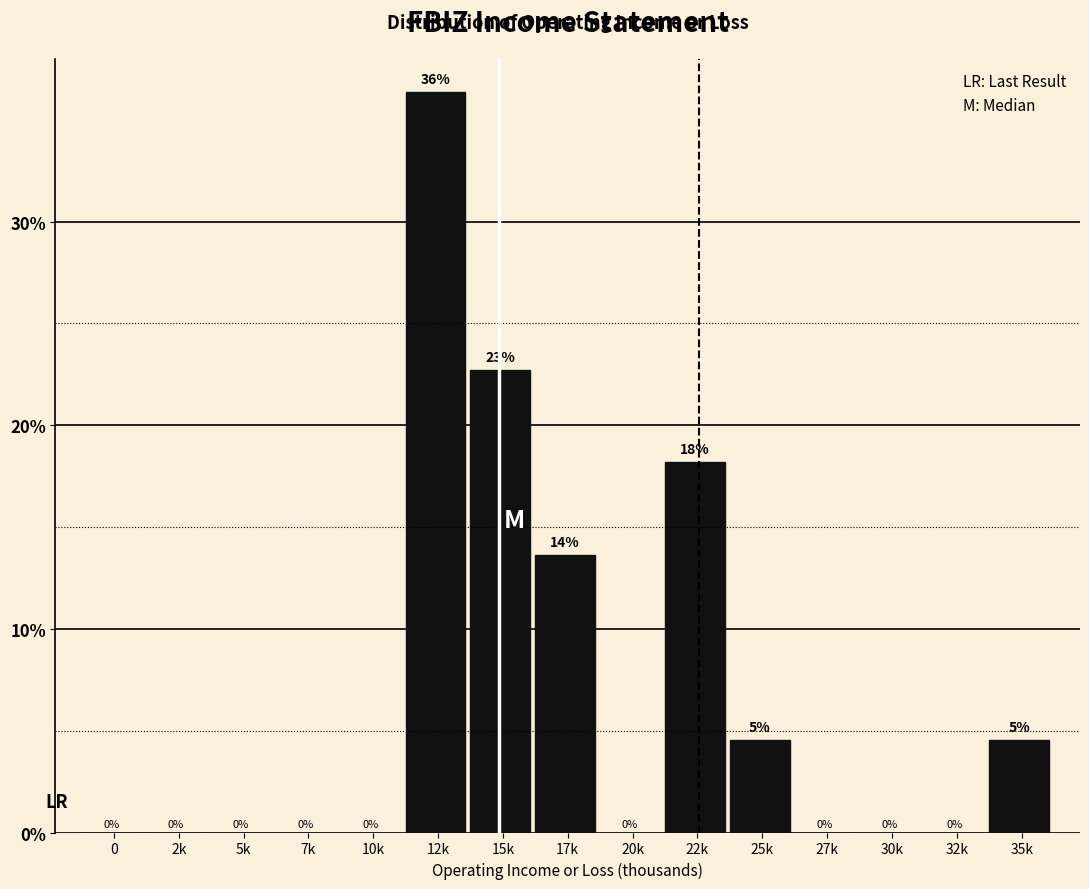

What is the approximate value at 22k?

18.2